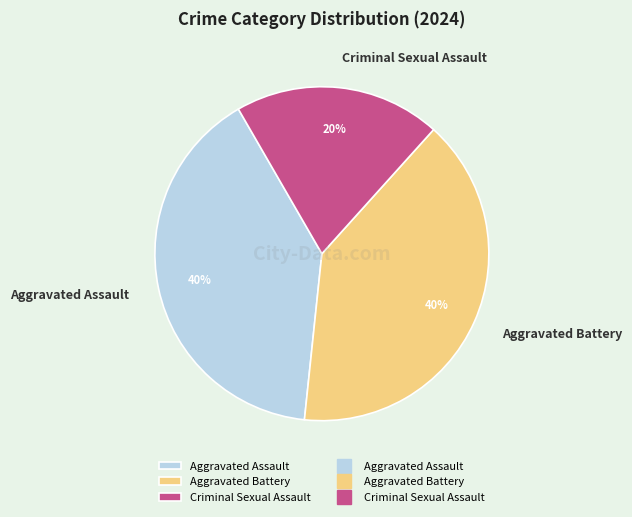

How many segments does this pie chart have?

3